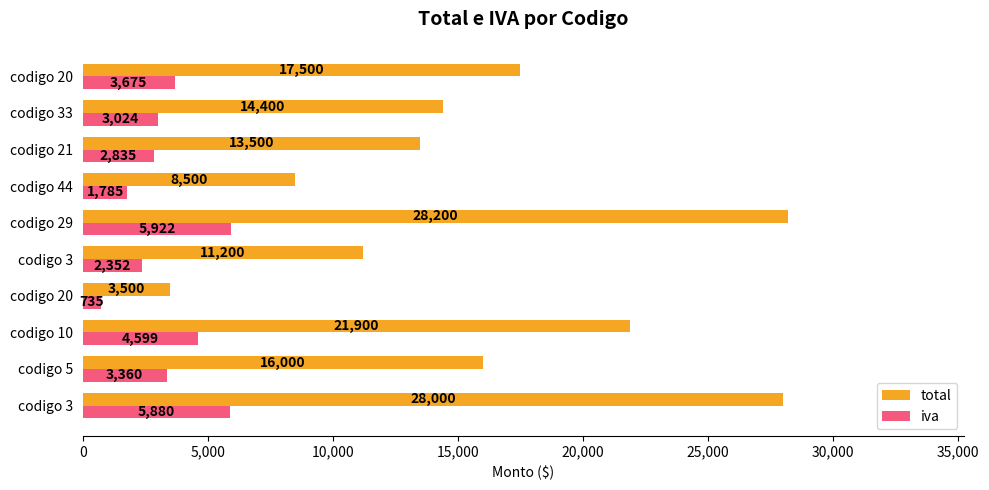

At how many categories does at least one series exceed 7700?

9